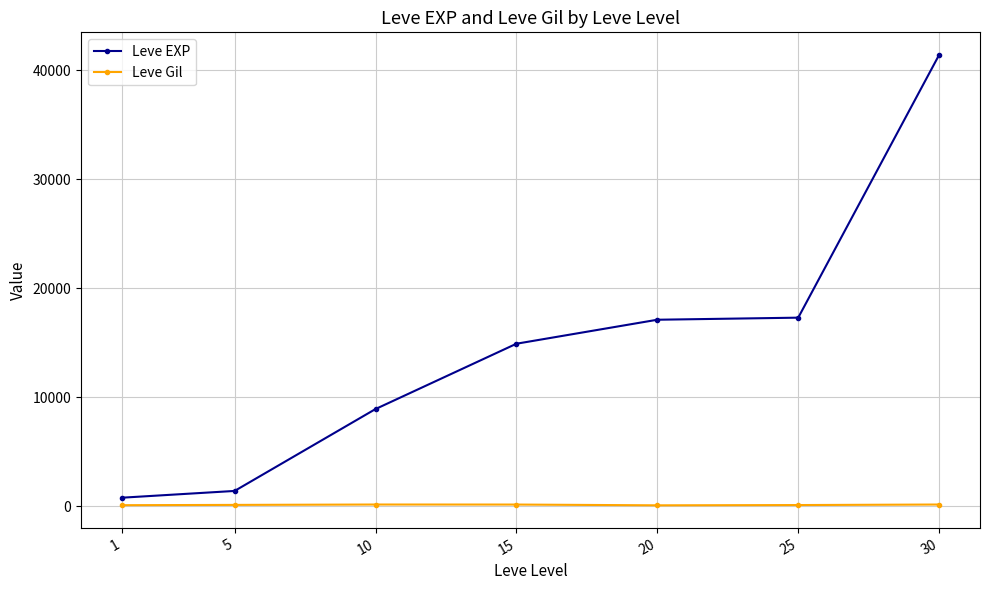

True or false: Leve EXP has more than 1 points higher than both neighbors.

False